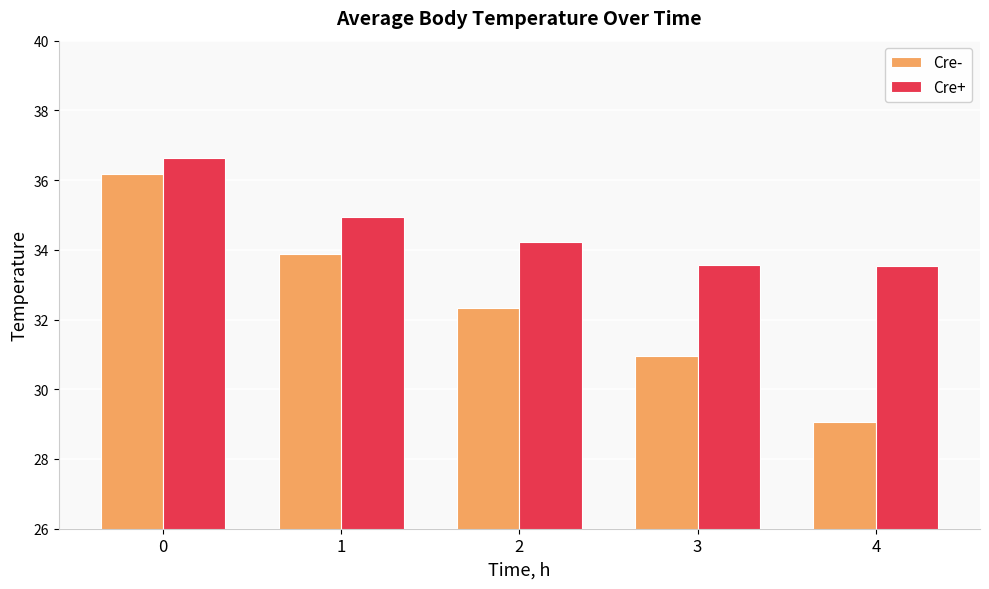

The Cre+ series shows 21.4 at 2. True or false?

False